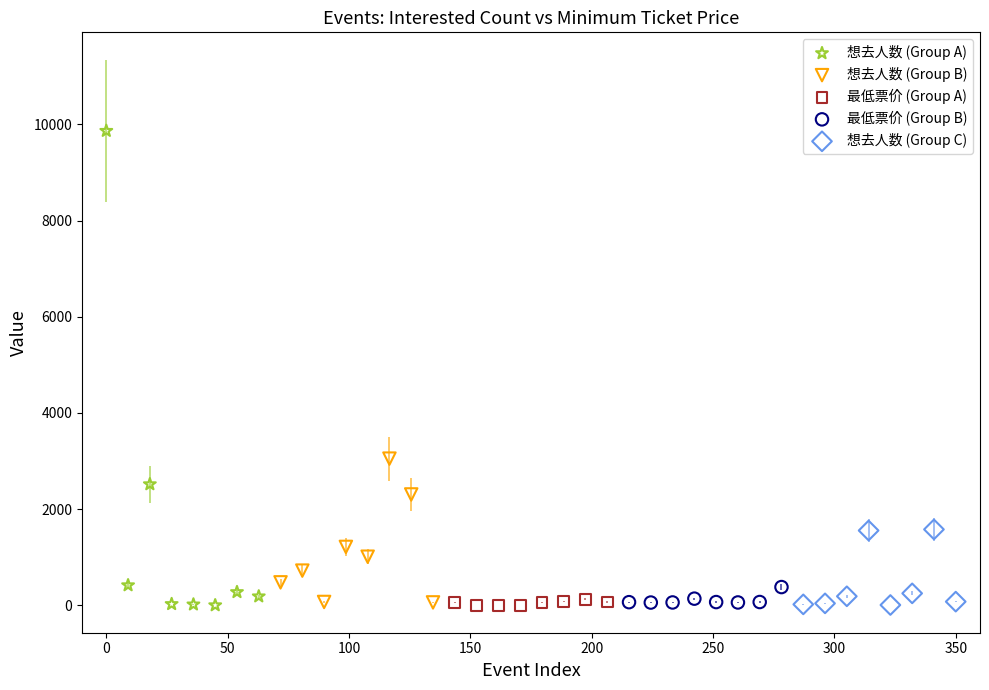

Which series has the widest spread of Y values?

想去人数 (Group A)